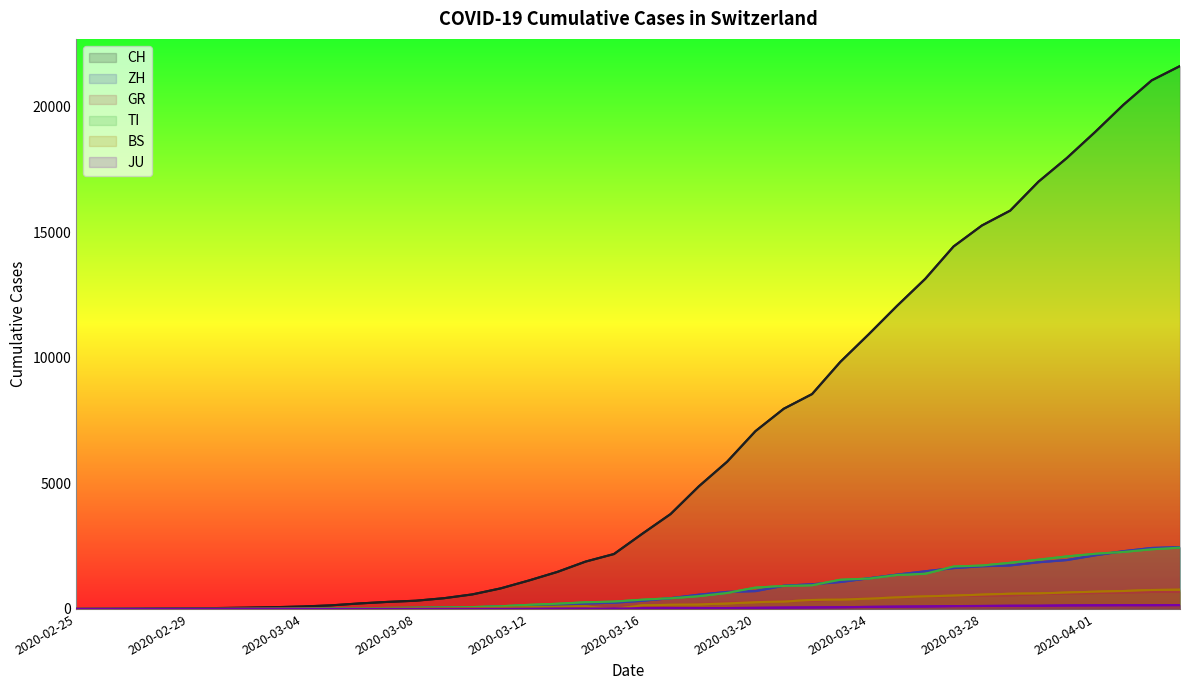

How many lines are shown in the chart?

6